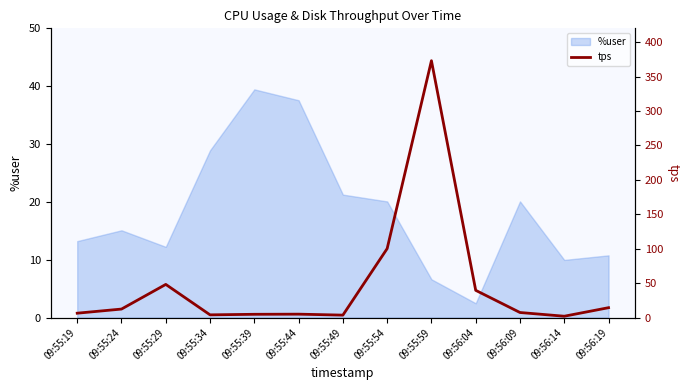

Is it true that %user equals 10.0 at 09:56:14?

True